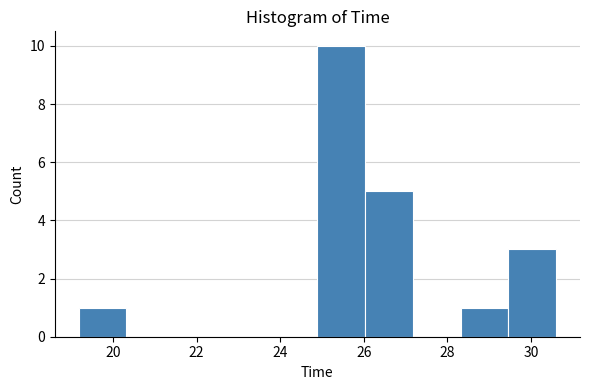

Reading left to right, transcribe this chart: for each bar, give the range it covers on the x-axis and its height. Neither the bar edges nor the heights are printed on the chart, so give them approximately, as read against the axes.

19.2 to 20.4: 1
20.4 to 21.4: 0
21.4 to 22.6: 0
22.6 to 23.8: 0
23.8 to 24.8: 0
24.8 to 26.0: 10
26.0 to 27.2: 5
27.2 to 28.4: 0
28.4 to 29.4: 1
29.4 to 30.6: 3